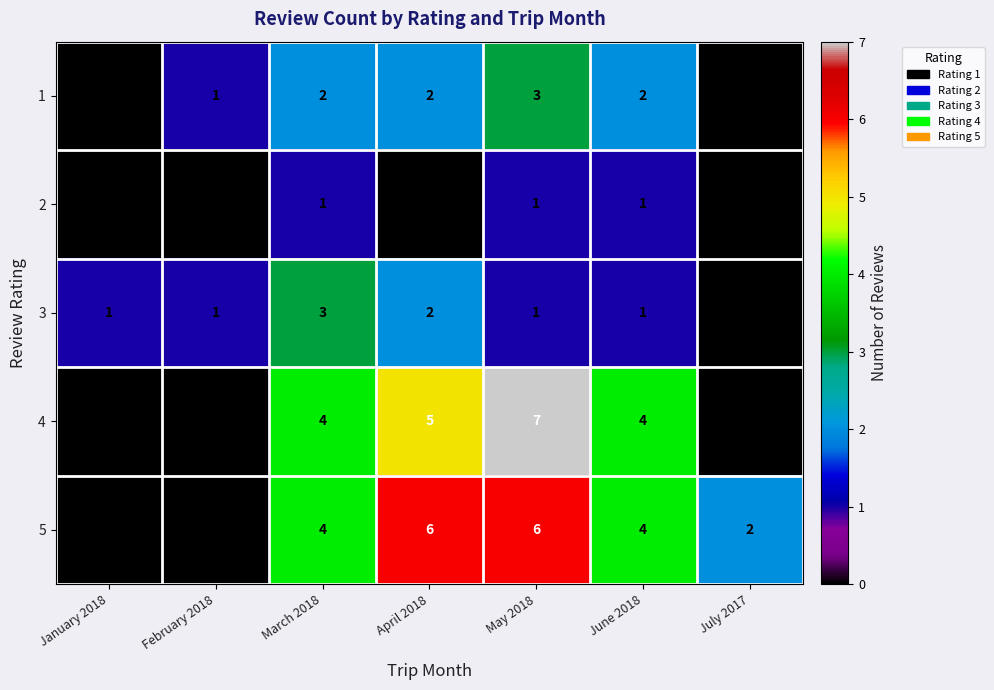

The 3 series shows 2 at April 2018. True or false?

True